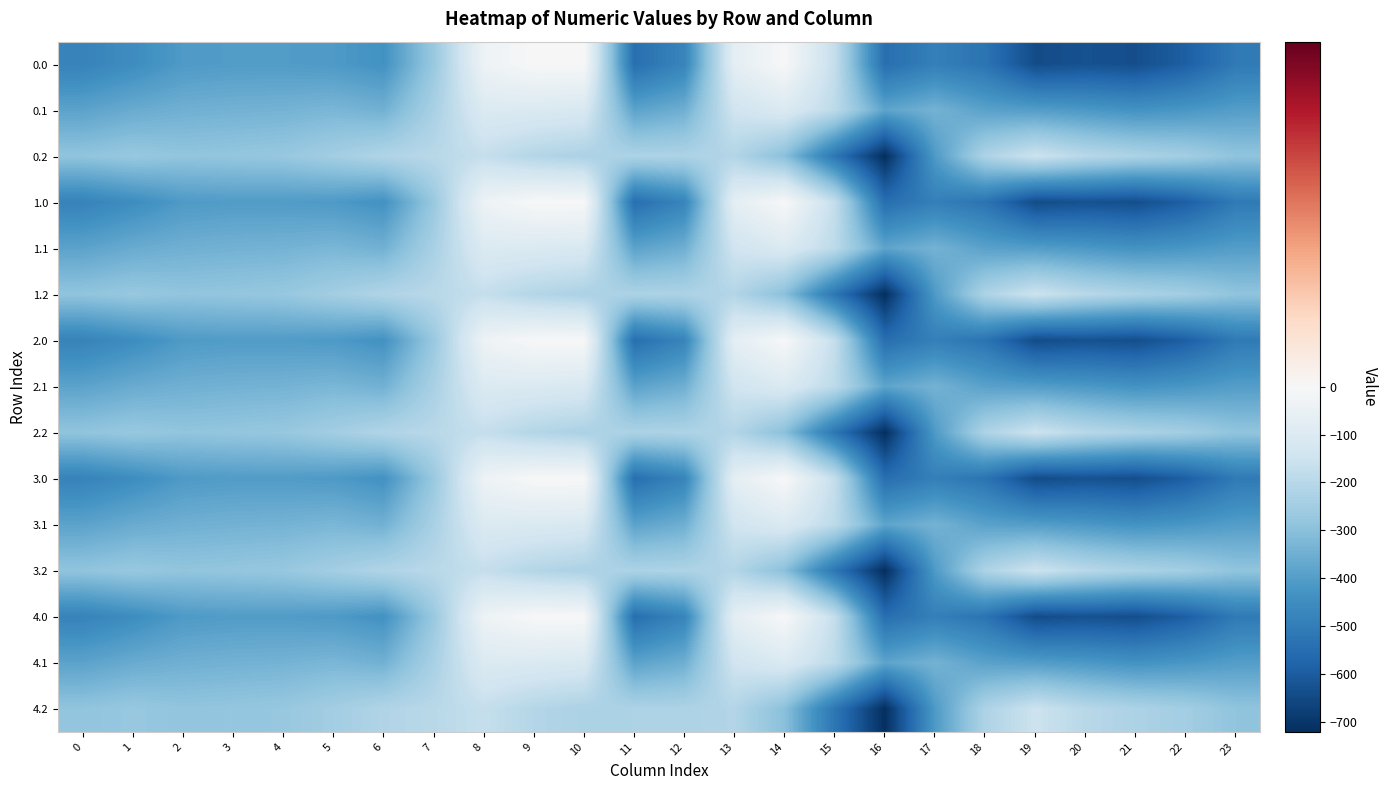

Which label corresponds to the largest value in the chart?

9